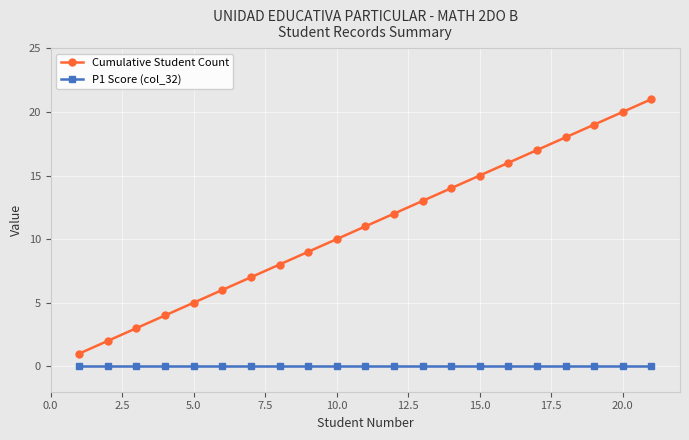

How many lines are shown in the chart?

2